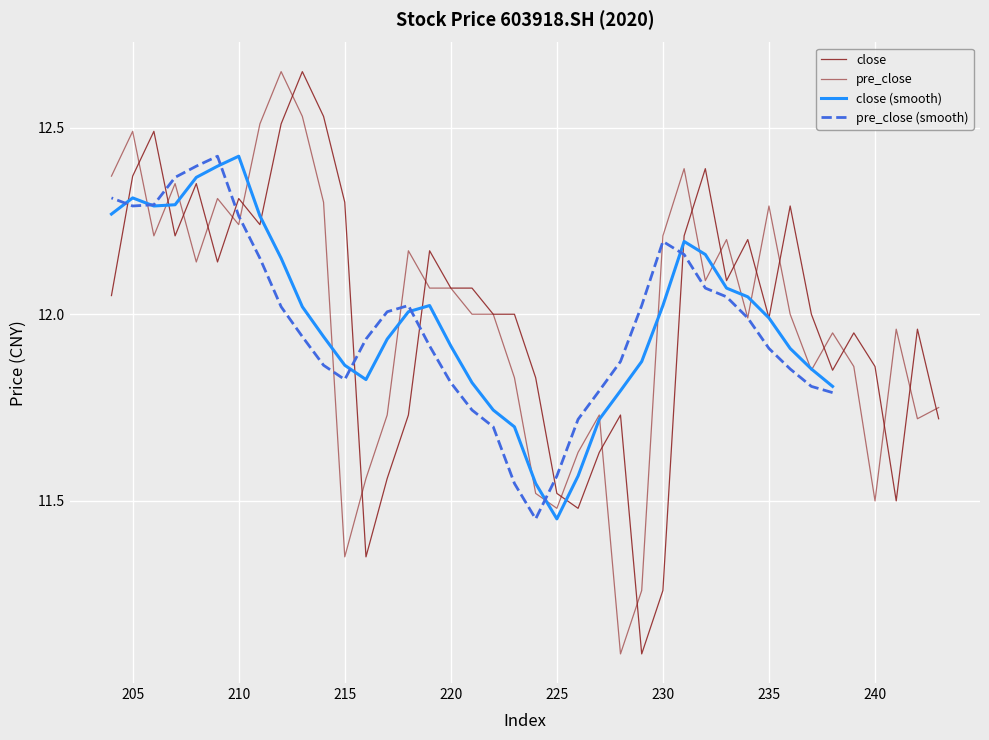

How many interior local peaks does the close series have?

11